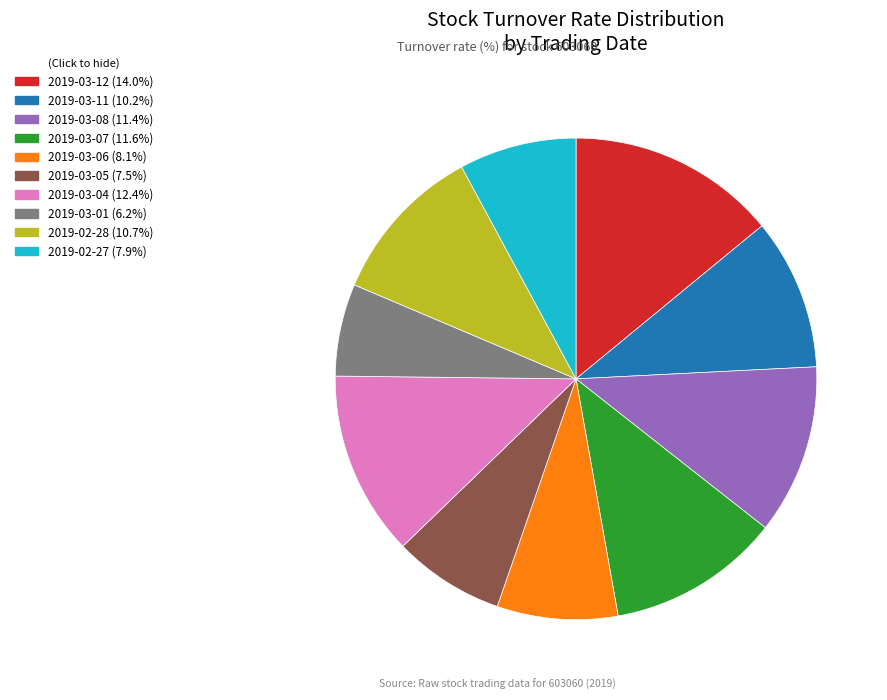

Does any single category account for the majority?

No